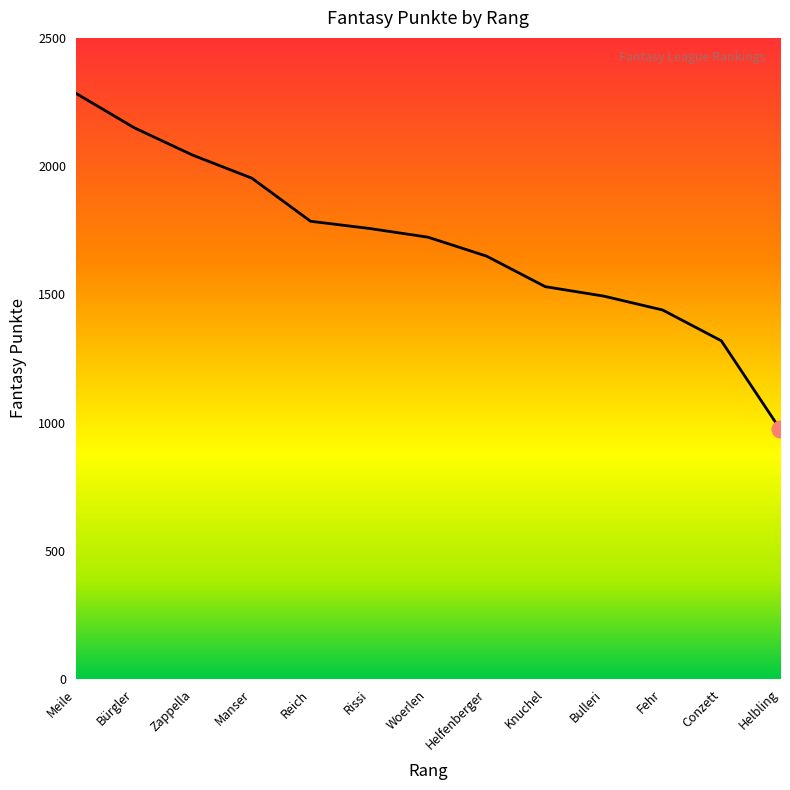

True or false: the data shows 1493 at Bulleri.

True